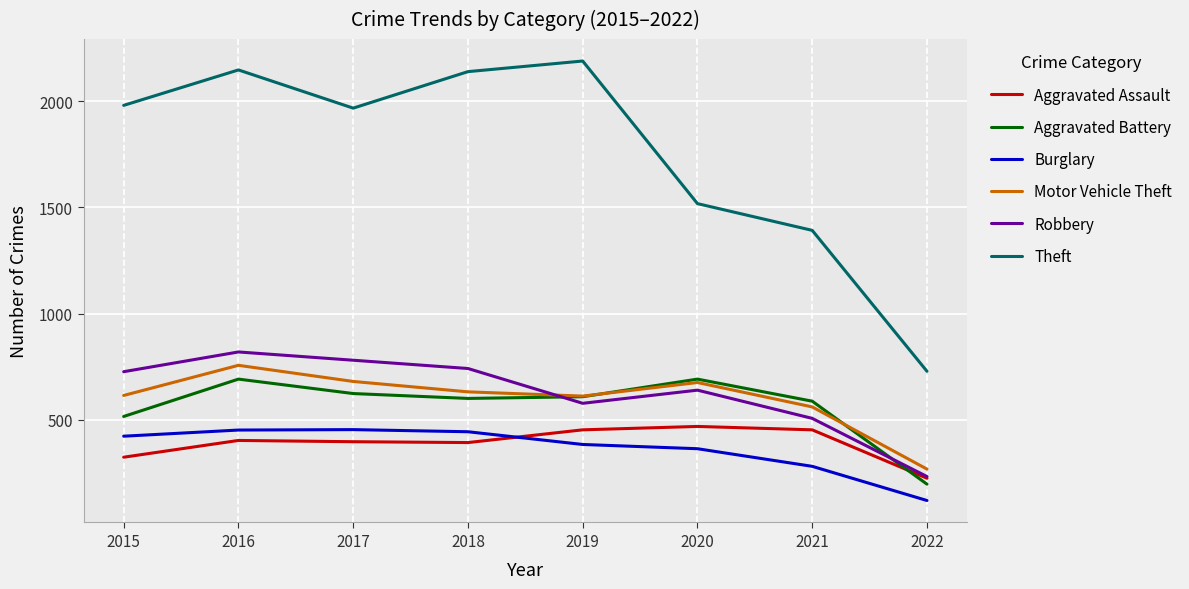

Between 2019 and 2022, which series saw the biggest shift?

Theft